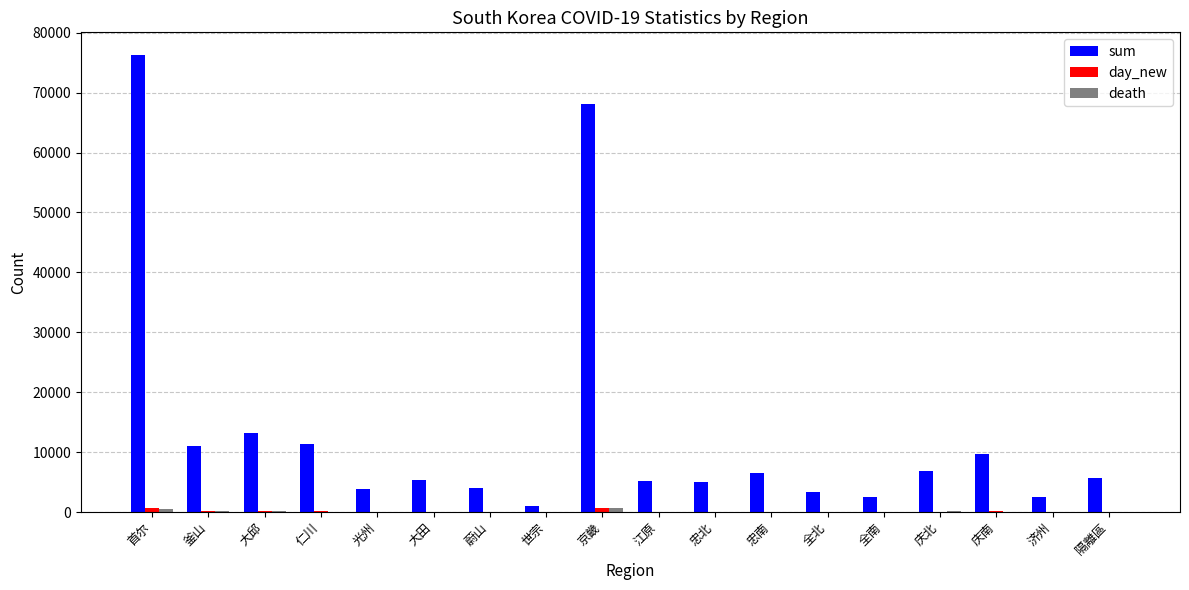

What is the sum of all sum values?

241439